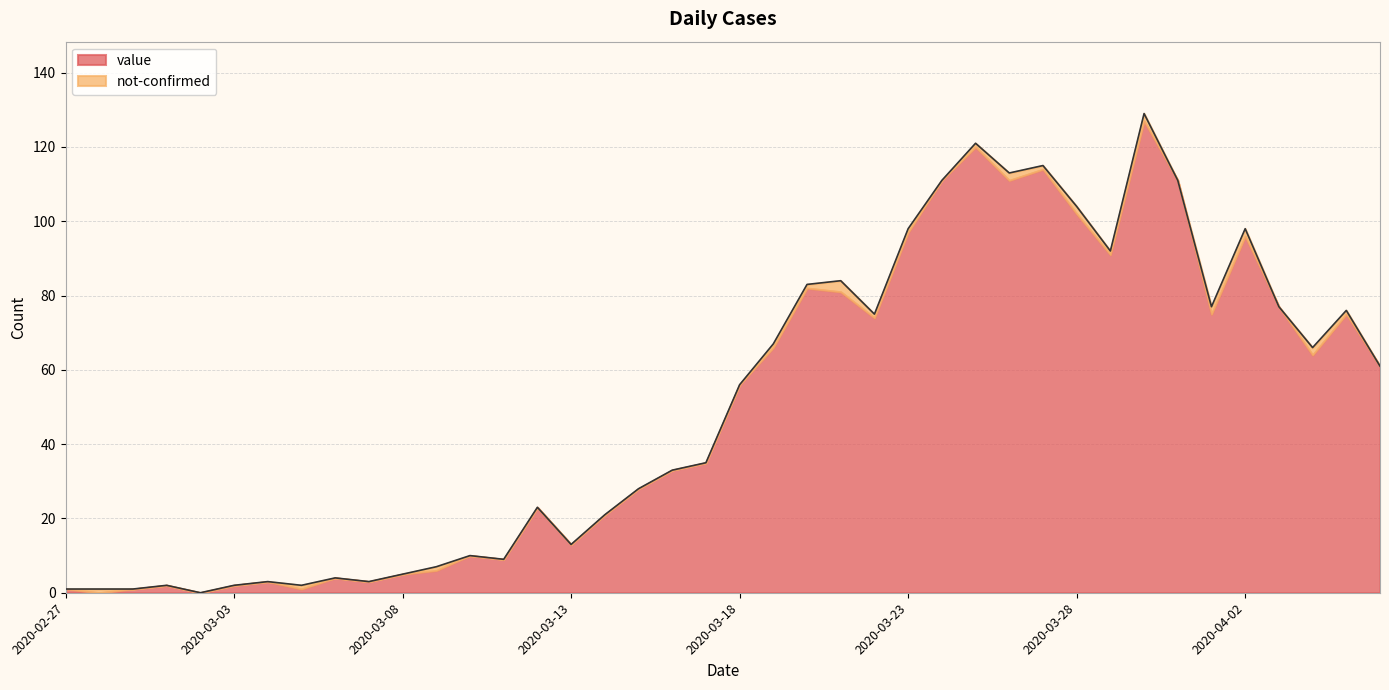

At which label is the value closest to 64?

2020-04-04